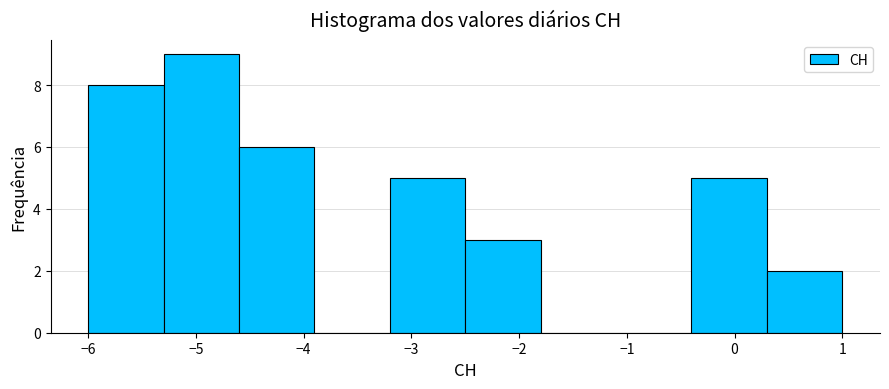

Over which range of the x-axis is the bar tallest?

-5.3 to -4.6